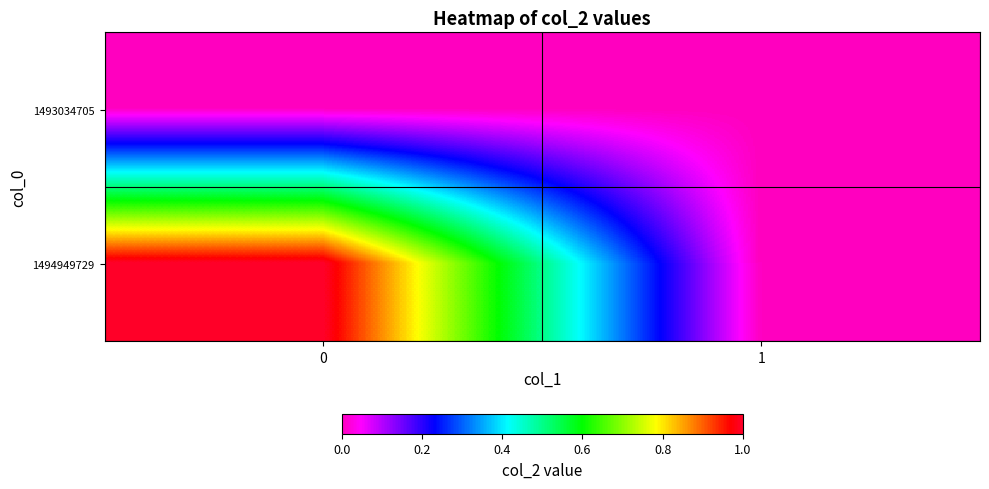

Between 0 and 1, which series saw the biggest shift?

1494949729